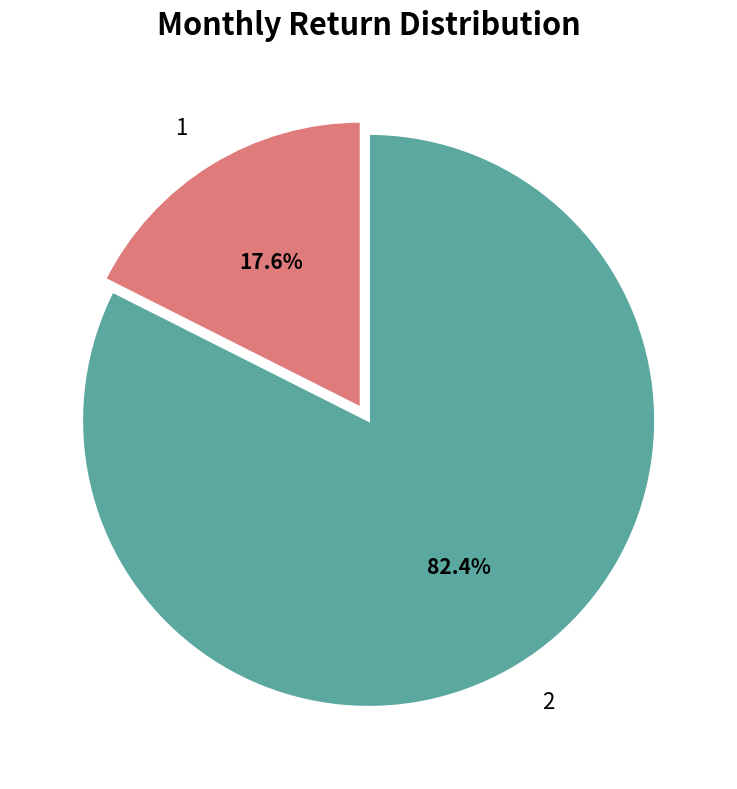

Do 1 and 2 together represent more than half of the pie?

Yes